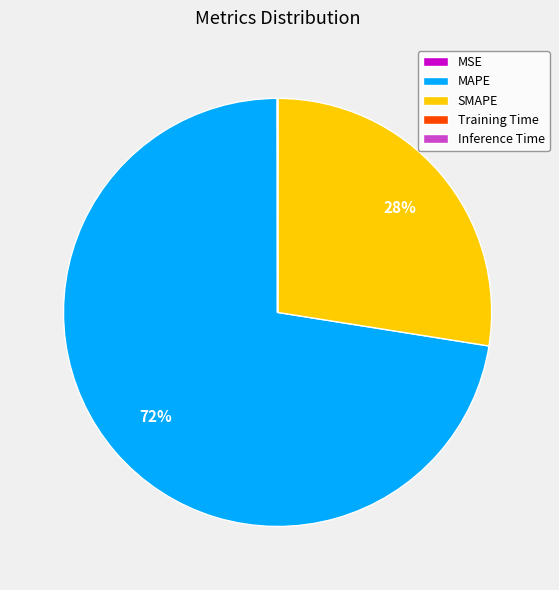

To the nearest percent, what is the difference between the largest and smallest slice percentages?

72%